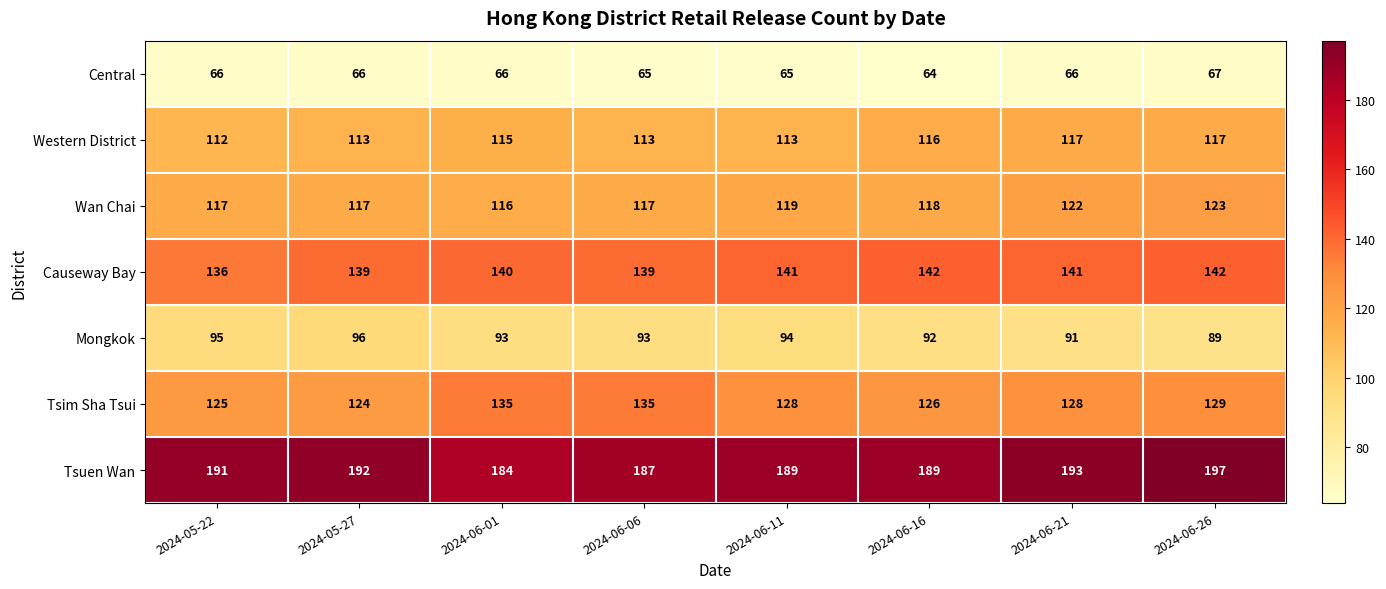

What is the minimum value shown in the chart?

64